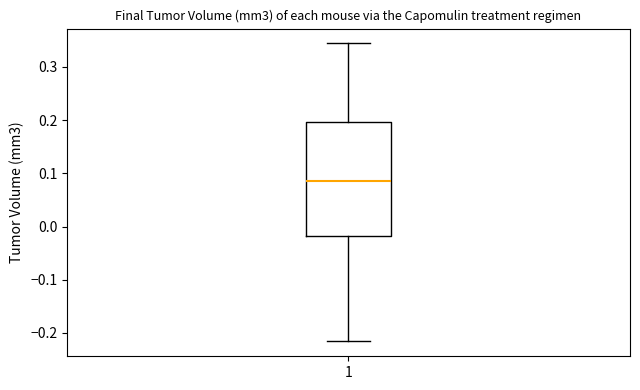

Where does the lower whisker of the box at x = 1 end on the y-axis? The values are not printed on the chart, so give them approximately, as read against the axis.

-0.22